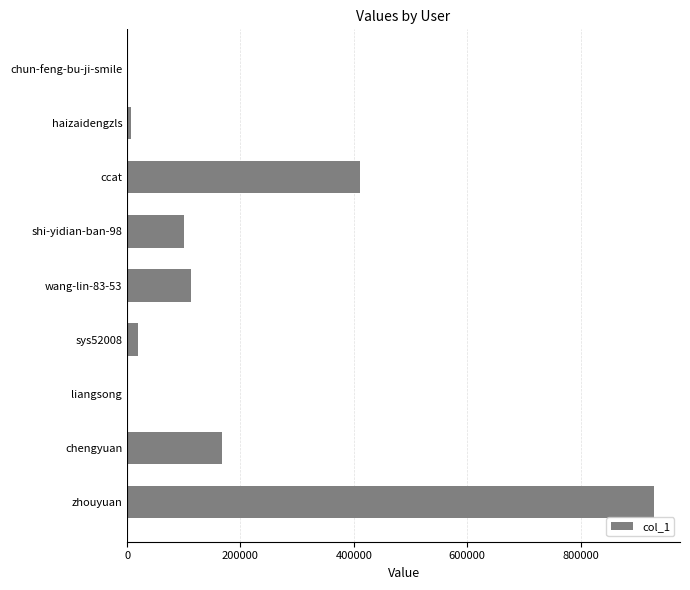

Between wang-lin-83-53 and chengyuan, which is larger?

chengyuan